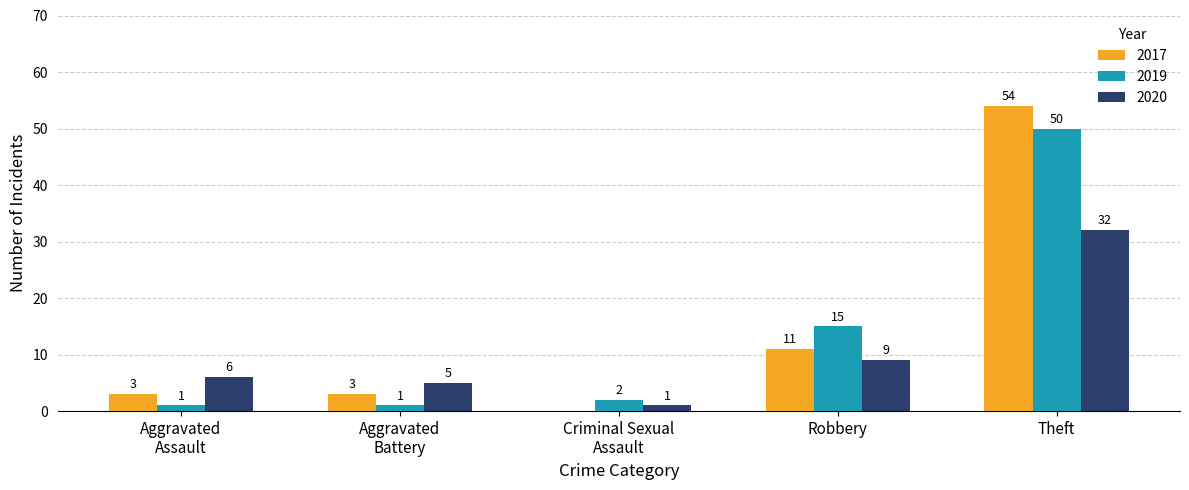

How many distinct data groups are displayed?

3